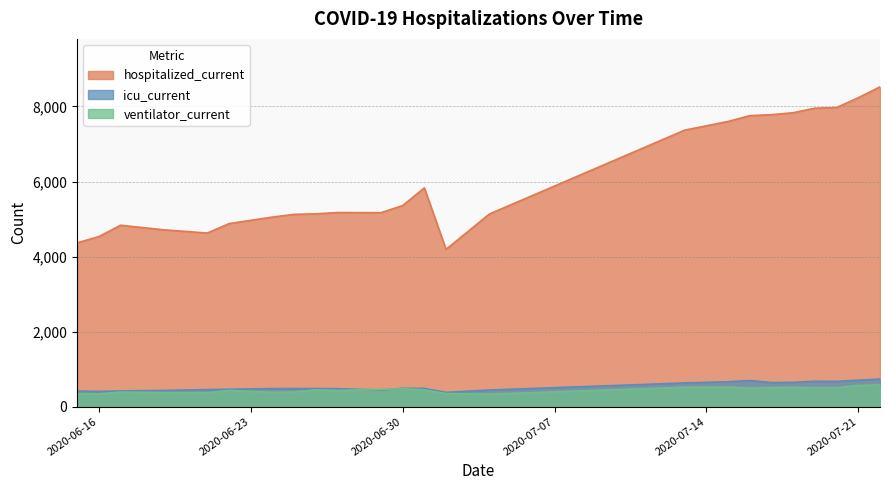

The ventilator_current series shows 433 at 2020-06-22. True or false?

True